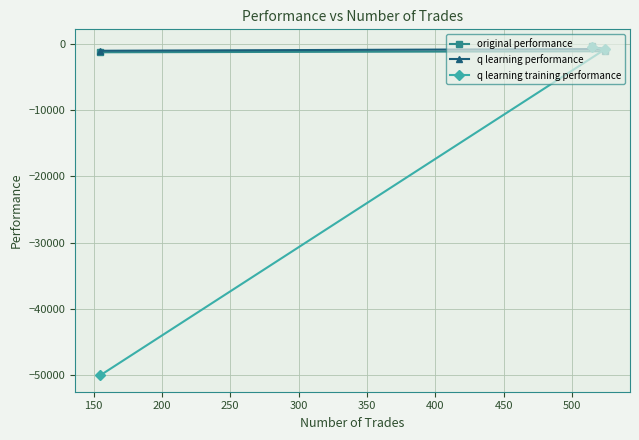

What is the value of the q learning training performance point at the 3rd from the left?

-894.6